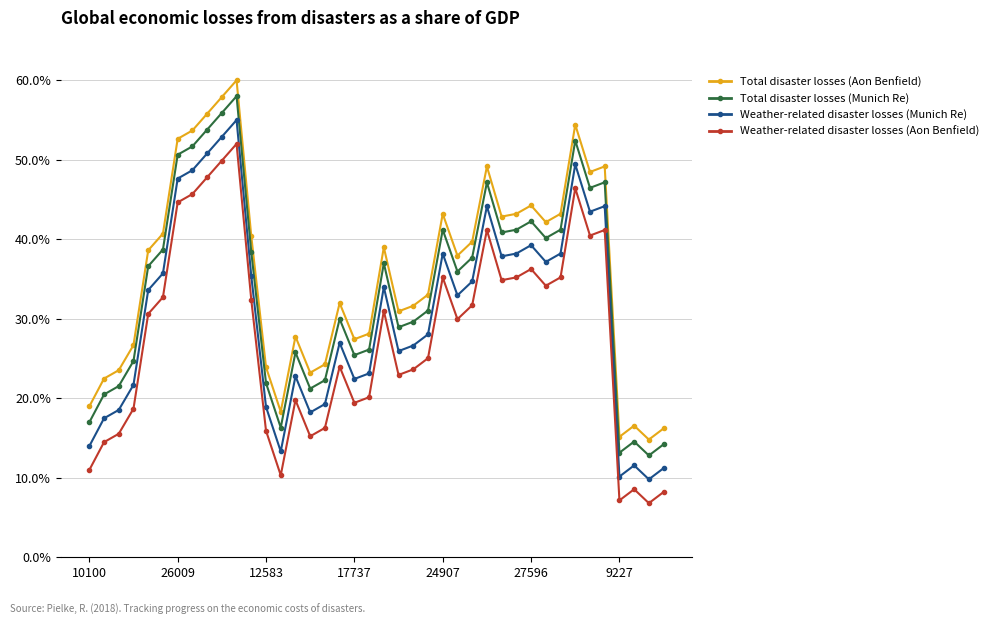

Which category has the lowest value across all series?

38